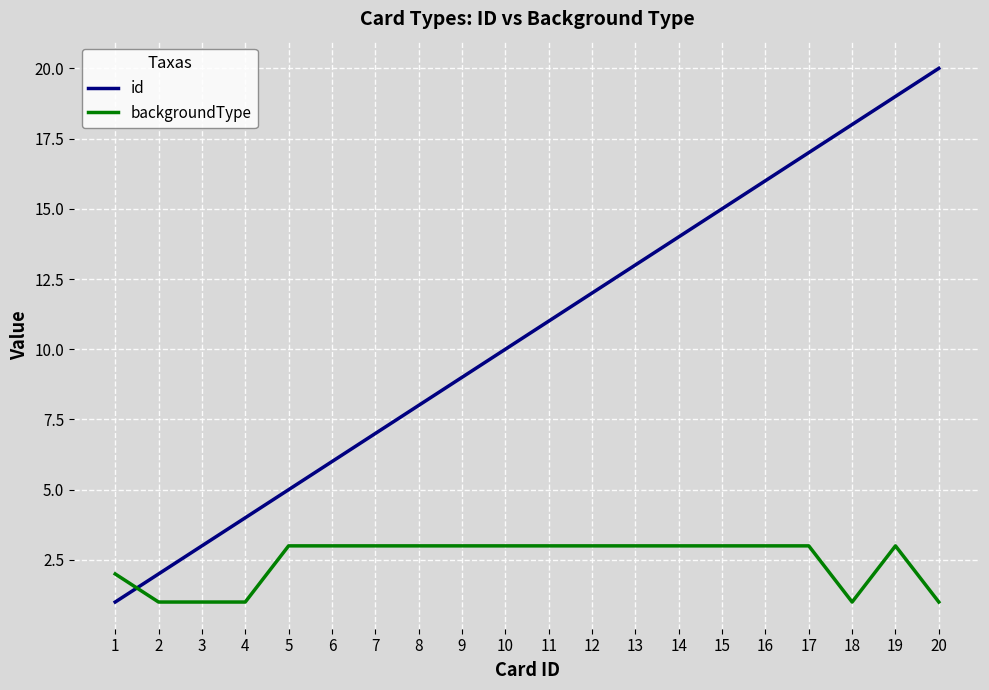

Is it true that backgroundType equals 1 at 1?

False